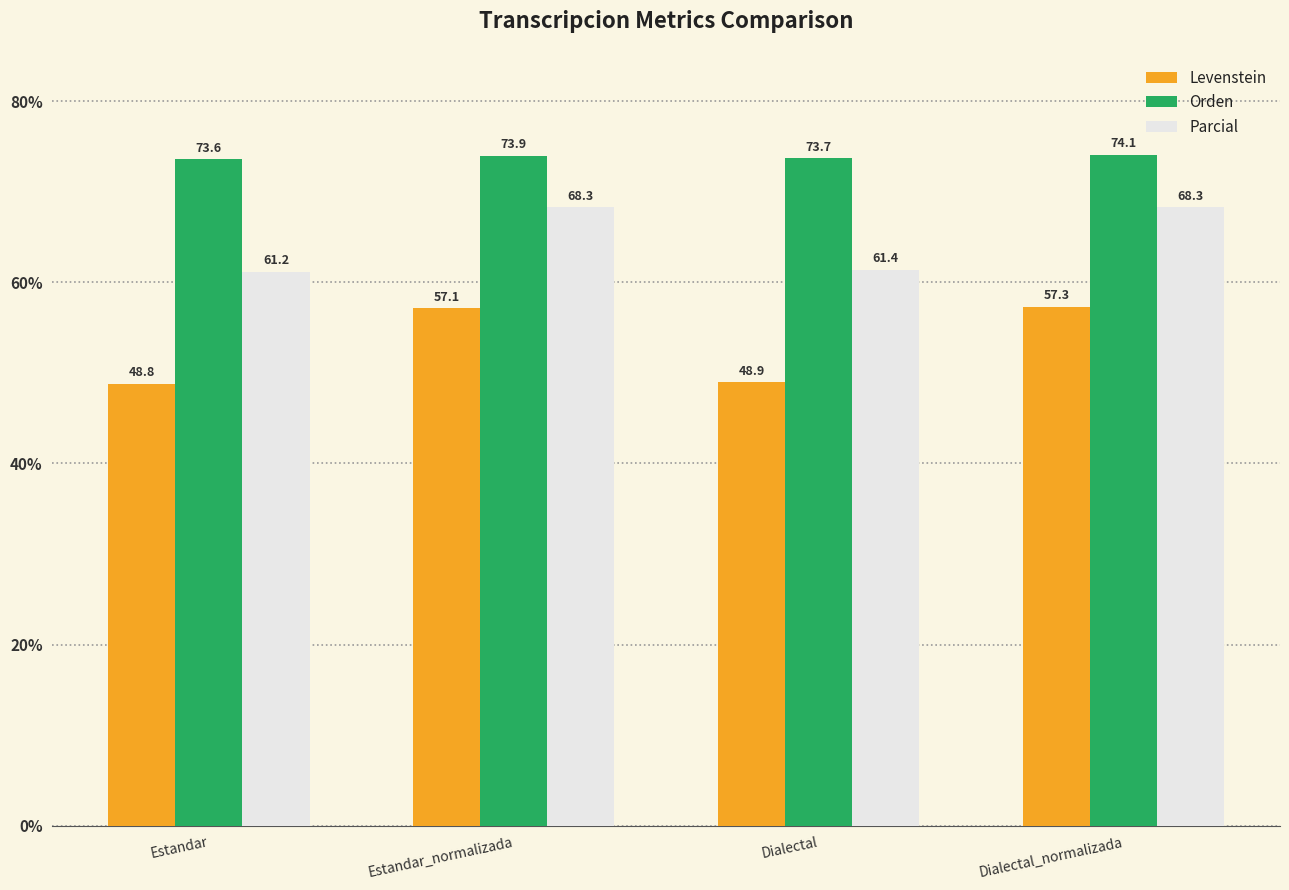

Which series changed the most between Estandar and Dialectal?

Parcial